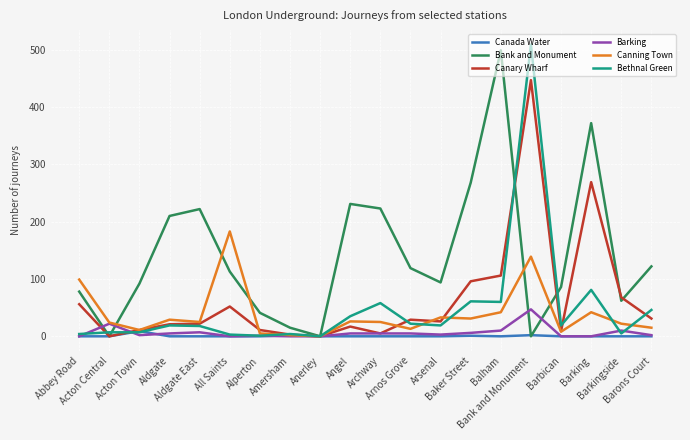

What is the maximum value shown in the chart?

509